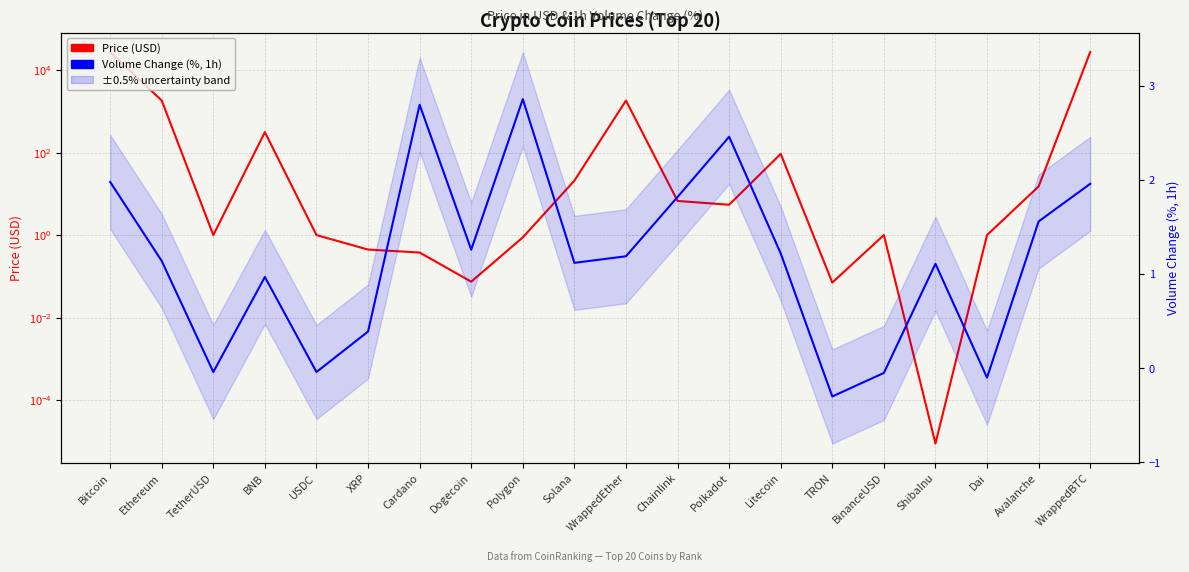

Where does the Volume Change (%, 1h) series first go above 1?

Bitcoin